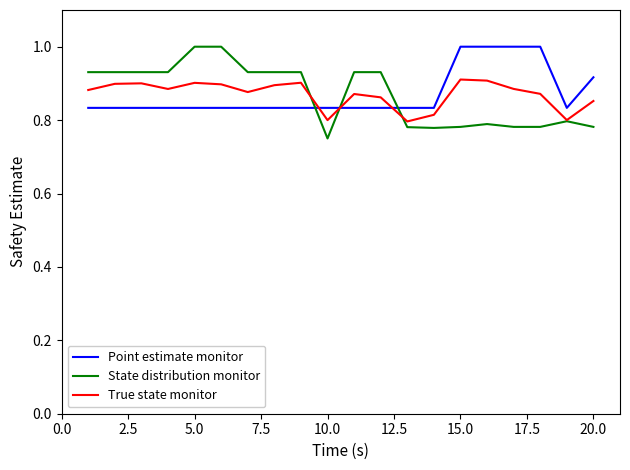

Which series has the widest spread of values?

State distribution monitor